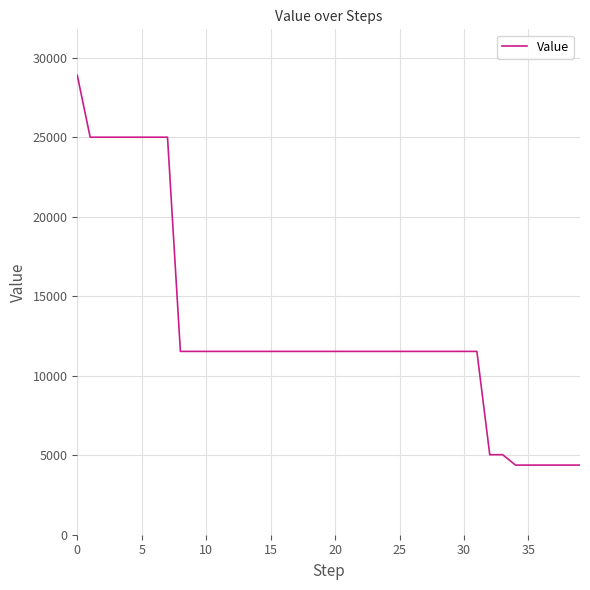

What is the difference between the maximum and minimum values?

24526.0